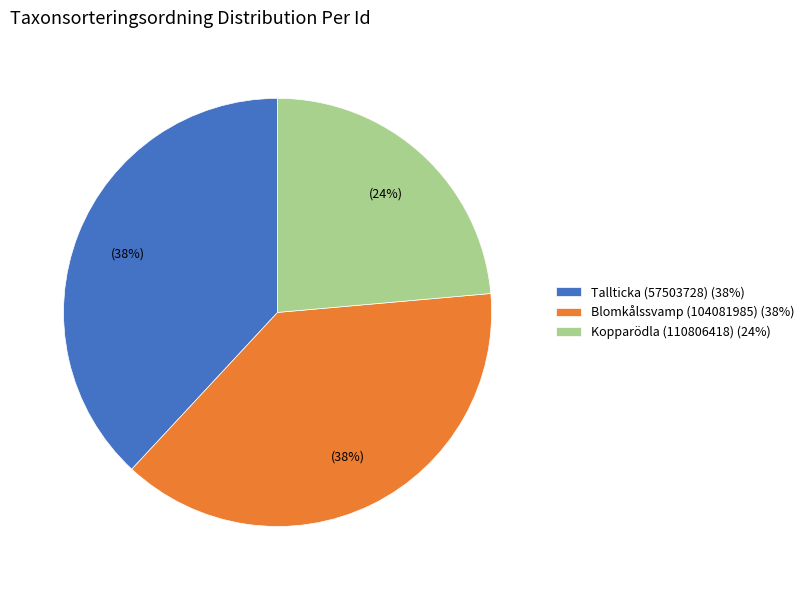

To the nearest percent, what is the combined percentage of Blomkålssvamp (104081985) and Tallticka (57503728)?

76%